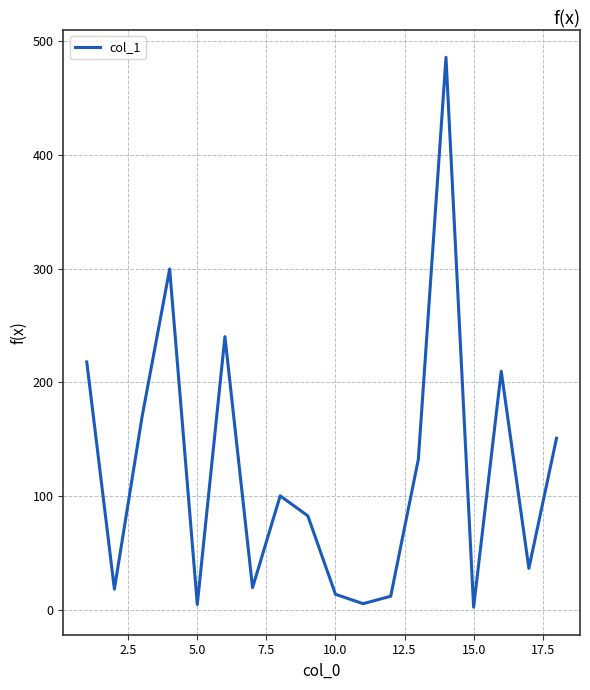

Count the number of data series in this chart.

1